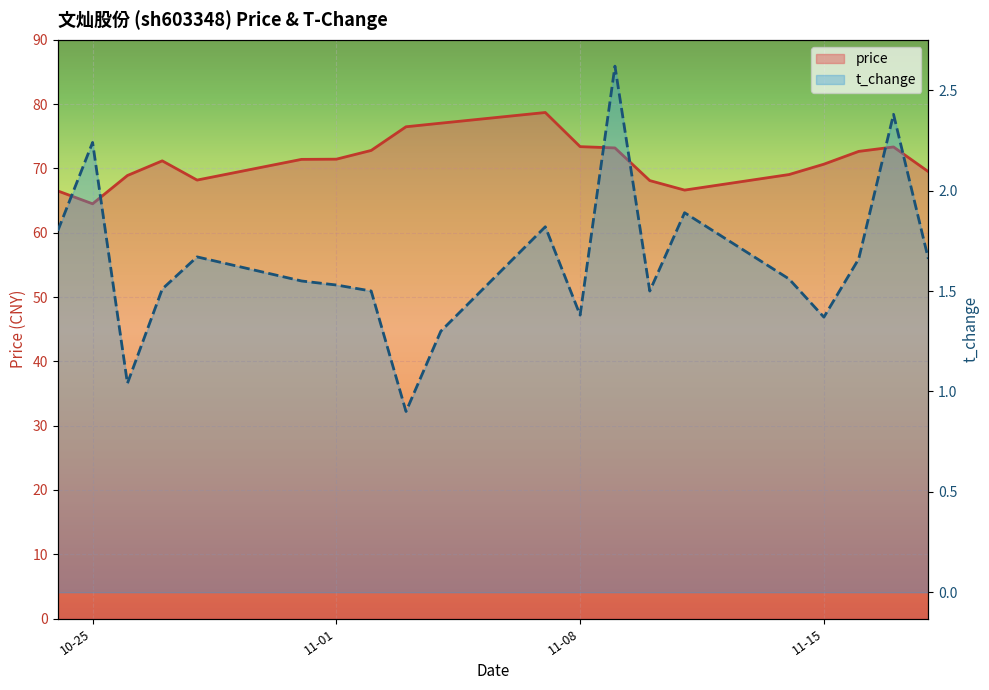

What is the difference between the price values at 2022-11-18 and 2022-11-08?

3.9